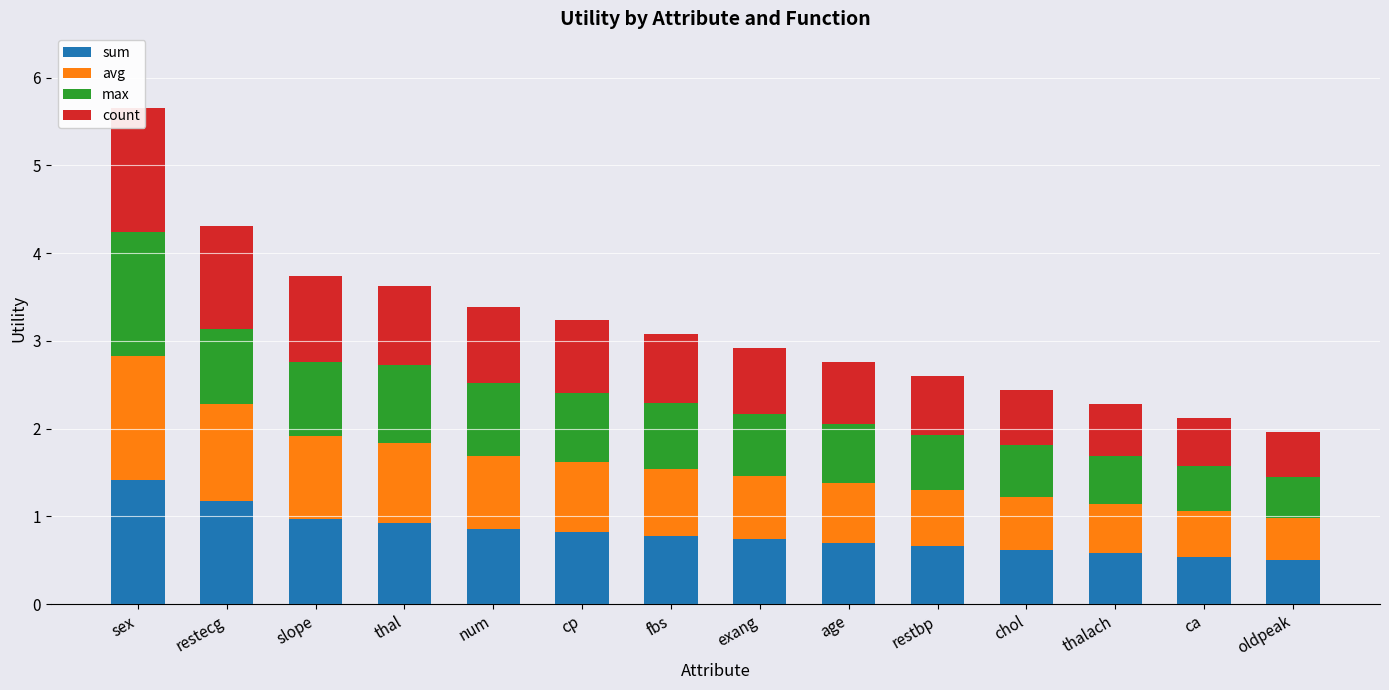

The value of avg at exang is 1.2. True or false?

False